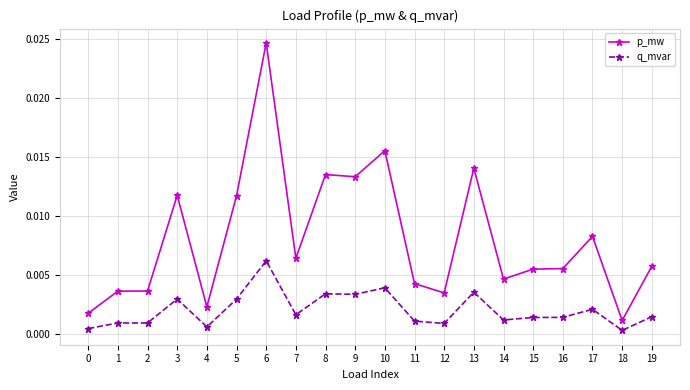

Is this an area chart (filled region under the line)?

No